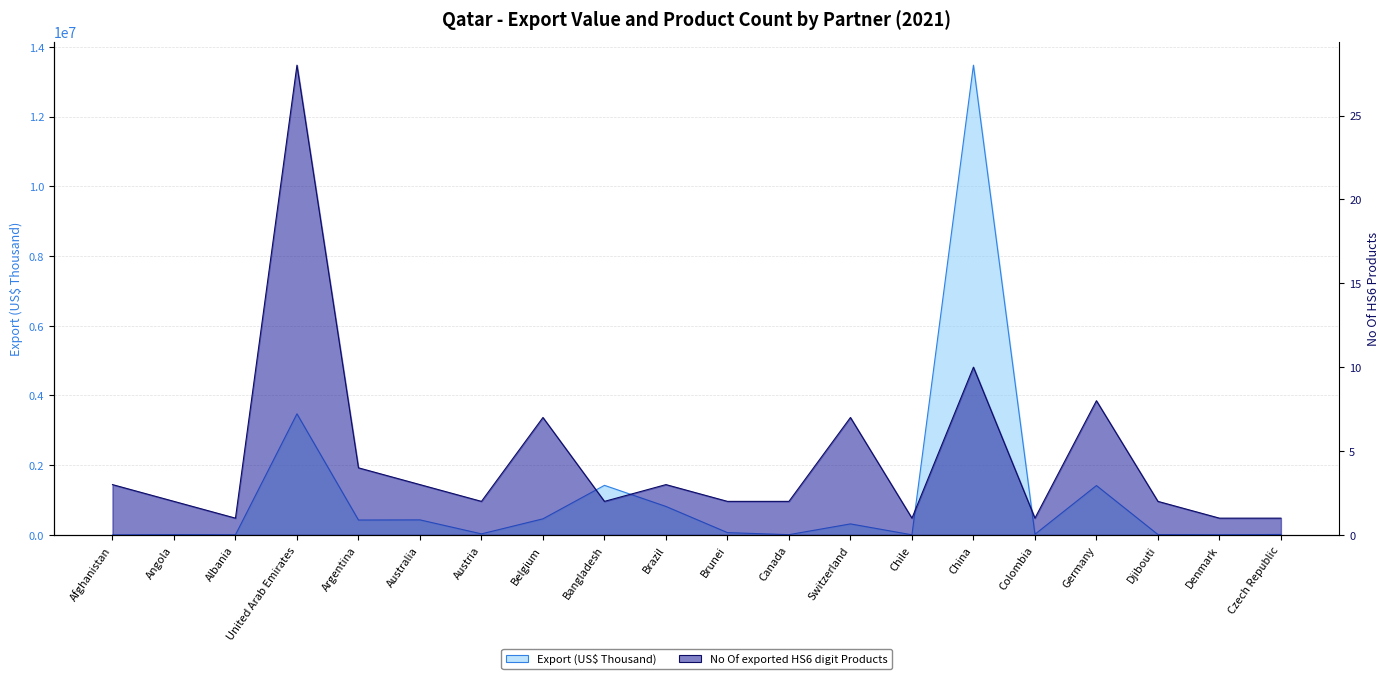

Where is No Of exported HS6 digit Products nearest to the value 14?

China